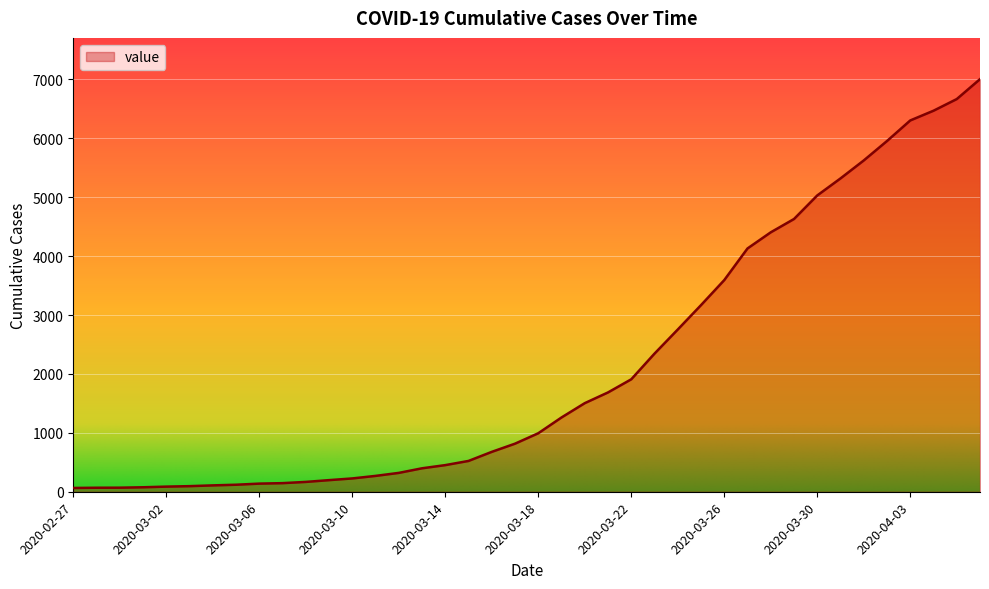

How many lines are shown in the chart?

1